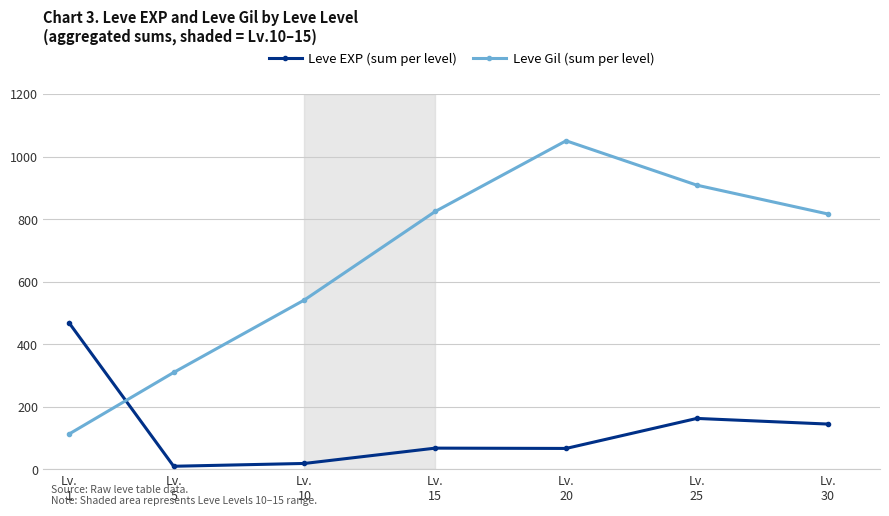

After their last crossing, which series has the higher values: Leve Gil (sum per level) or Leve EXP (sum per level)?

Leve Gil (sum per level)